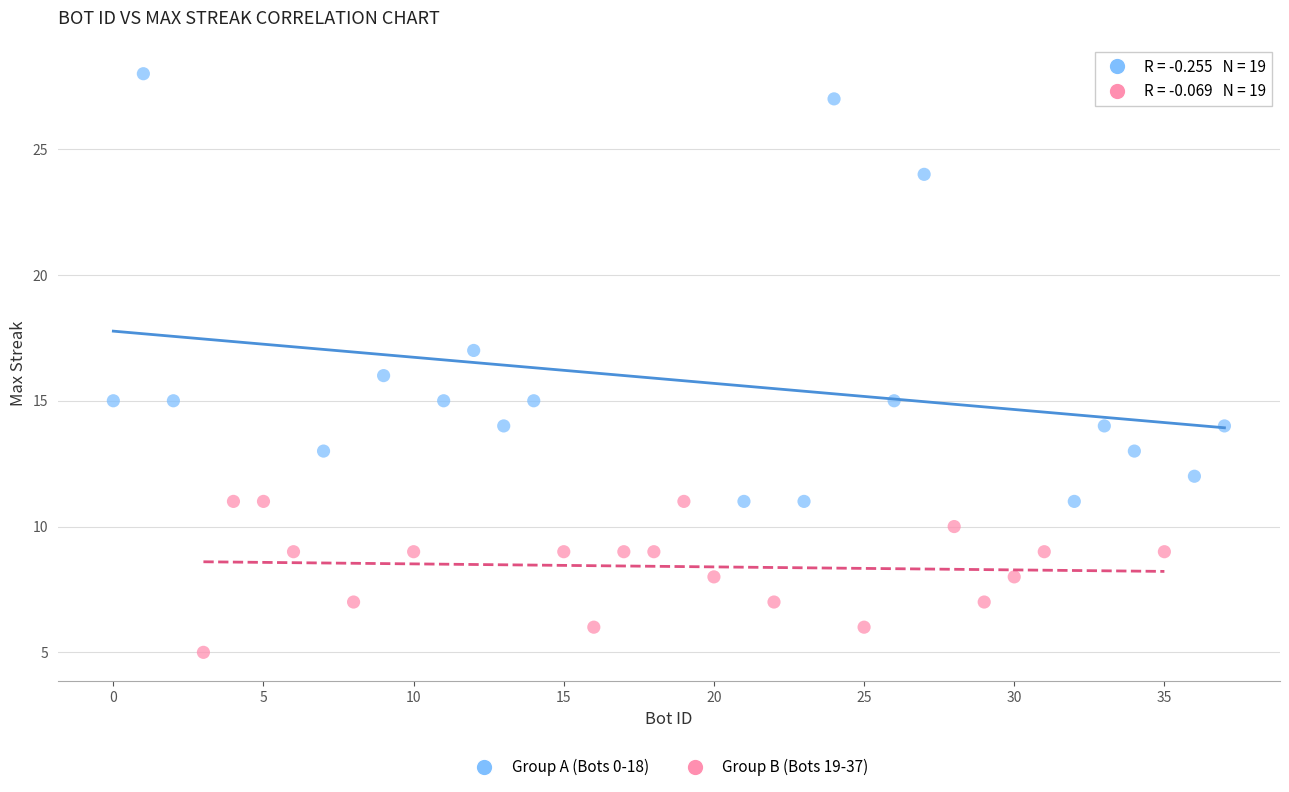

Which series reaches the maximum Y coordinate?

Group A (Bots 0-18)